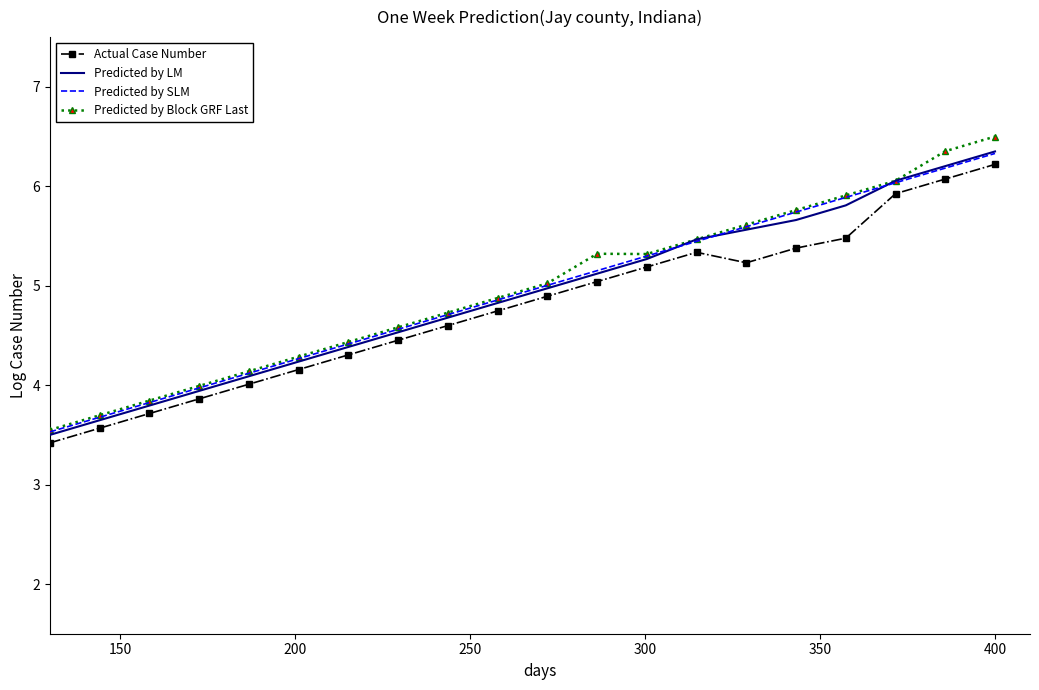

True or false: Actual Case Number and Predicted by Block GRF Last cross at least once.

False